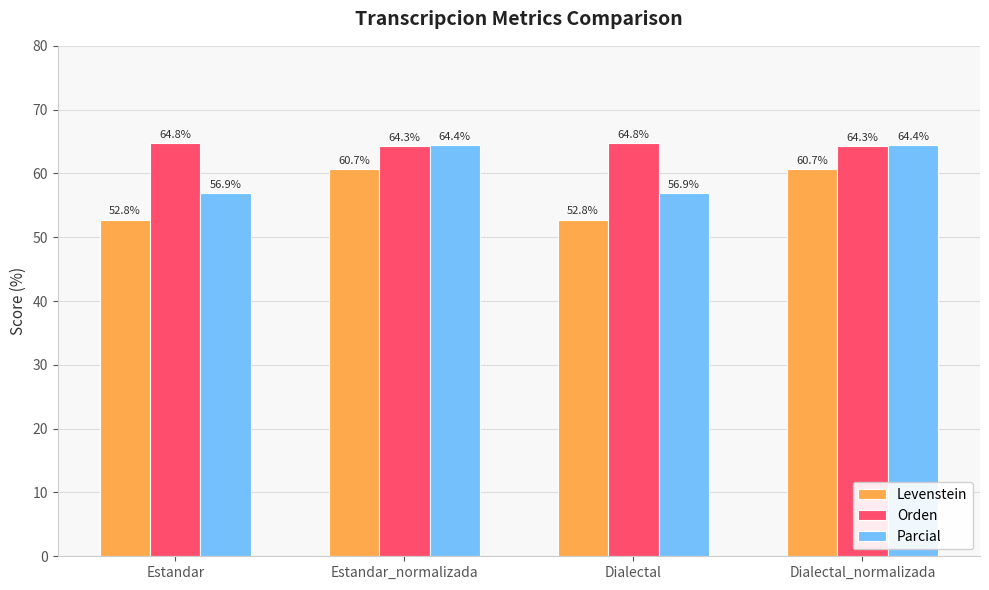

List the series in order of their overall mean, highest first.

Orden, Parcial, Levenstein